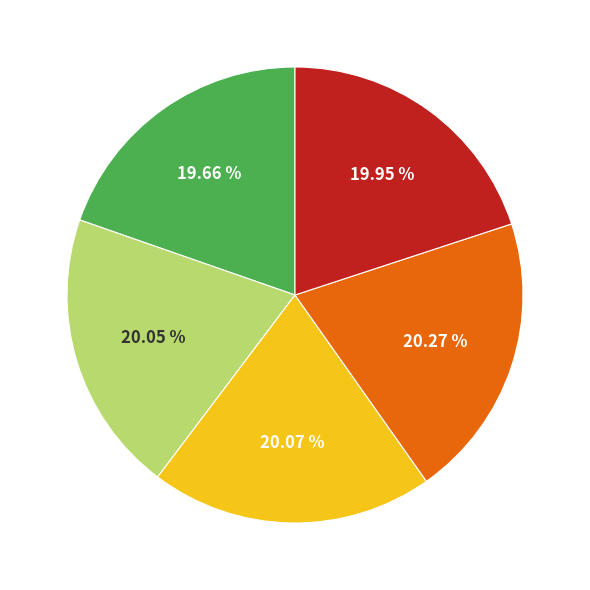

Is there a majority slice in this chart?

No